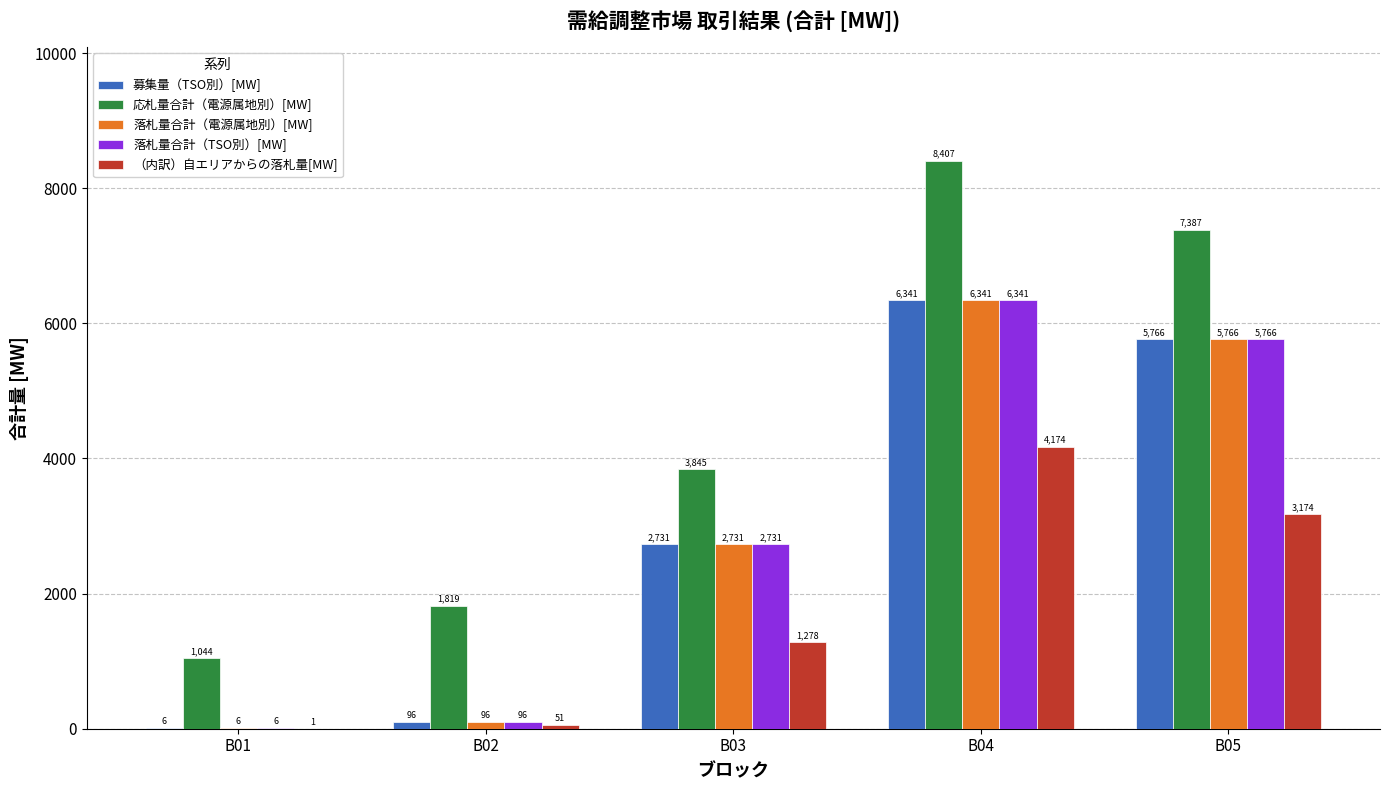

At which category is the sum across all series the highest?

B04